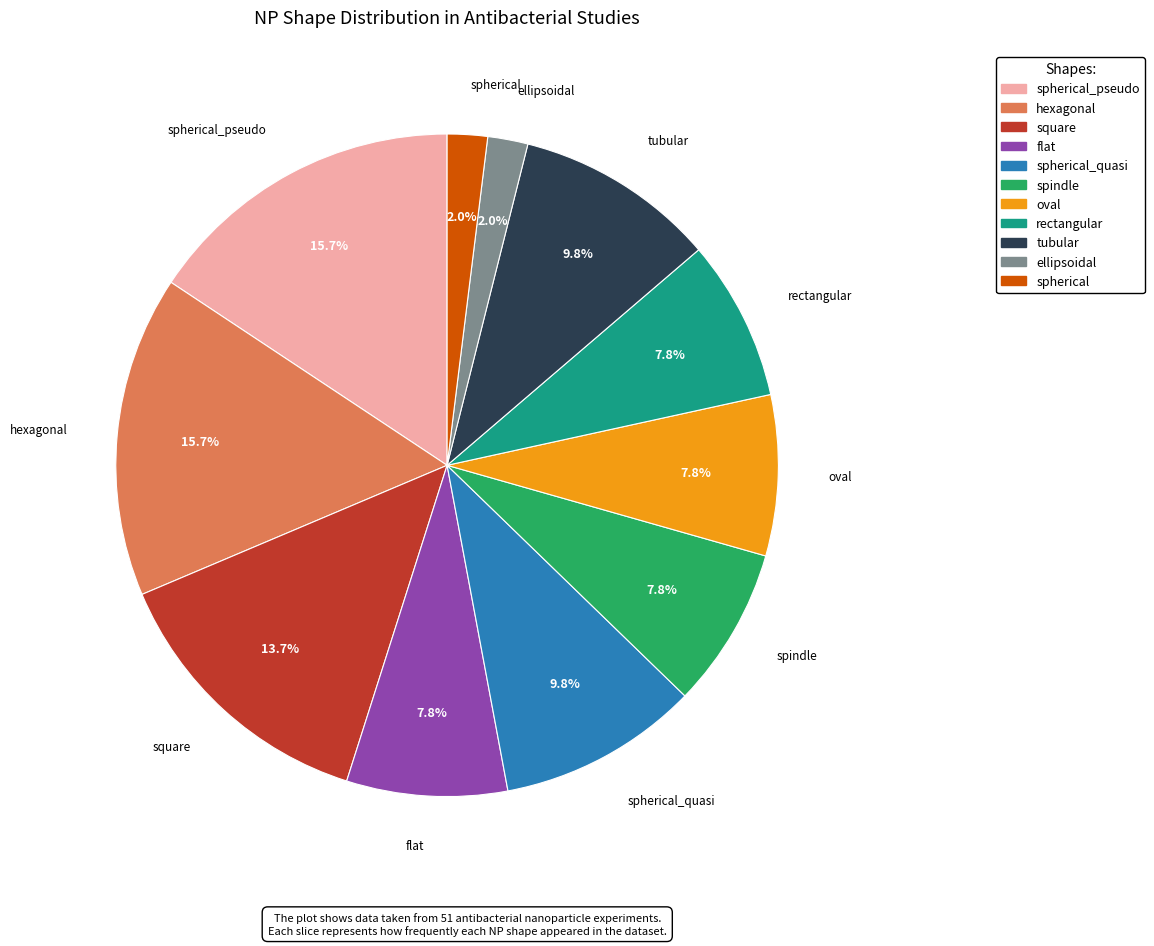

Count the number of slices in the pie.

11